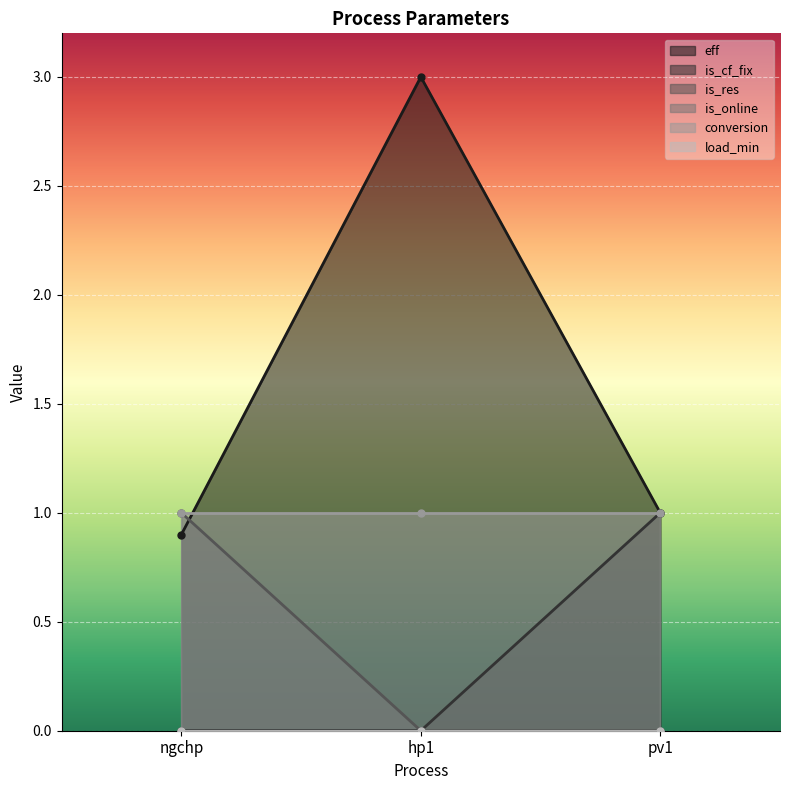

How many data points does each series have?

3